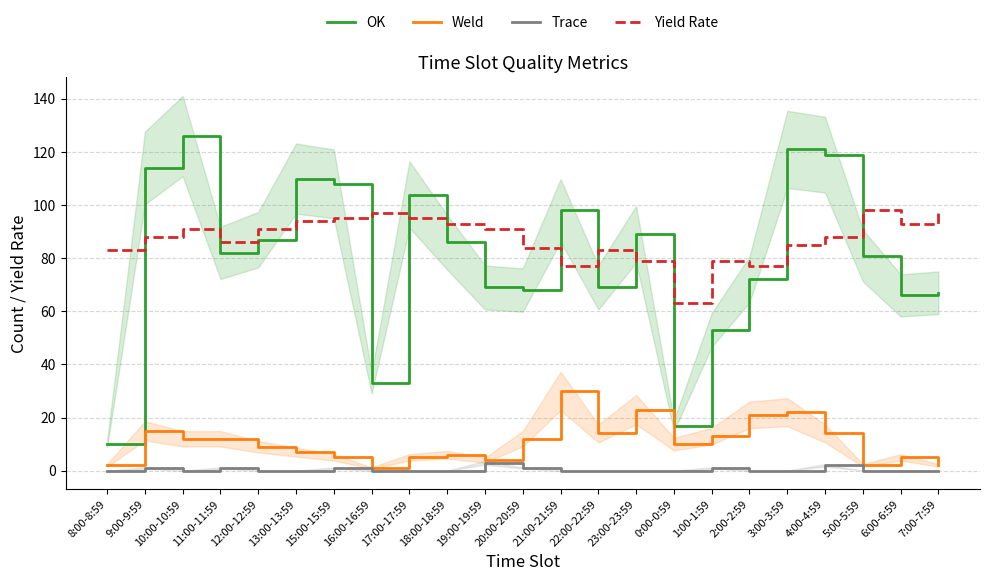

True or false: OK has more than 2 points higher than both neighbors.

True